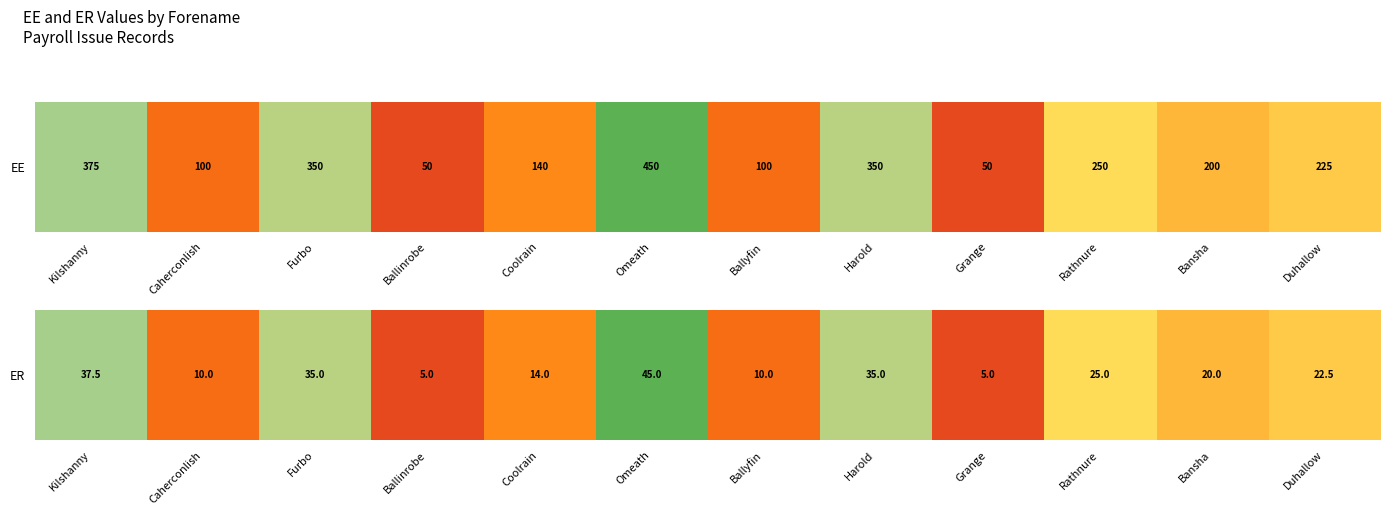

Which has a higher value, Duhallow or Furbo?

Furbo